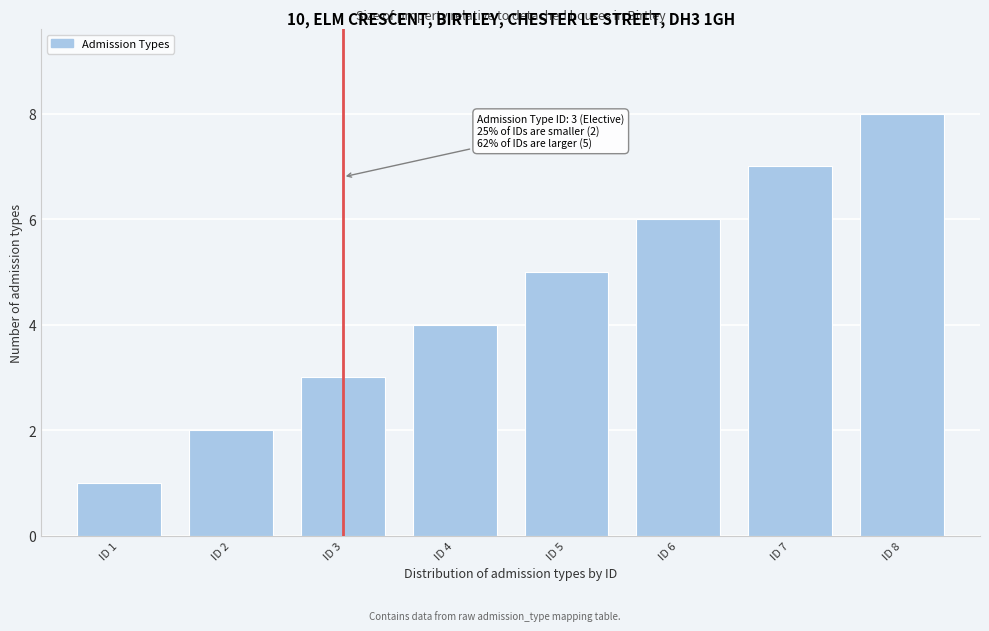

List the labels in order of value, smallest first.

ID 1, ID 2, ID 3, ID 4, ID 5, ID 6, ID 7, ID 8